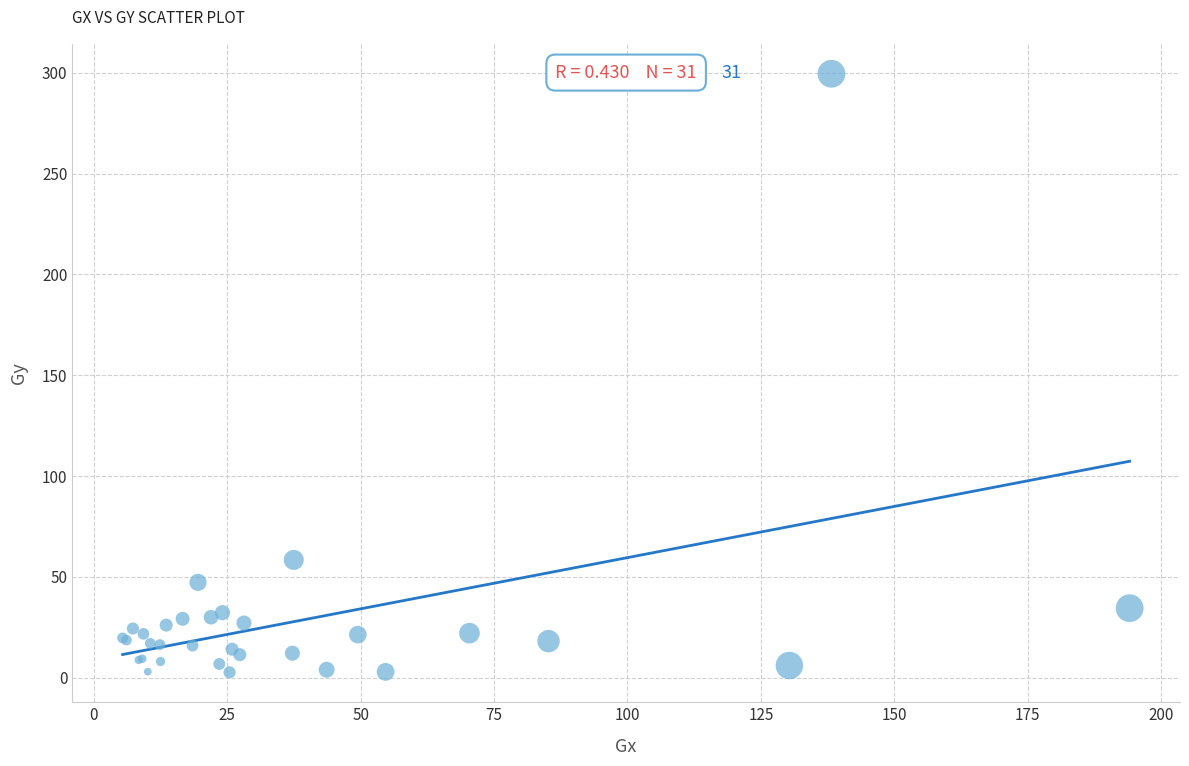

What Y value in the scatter plot is closest to 151?

58.4